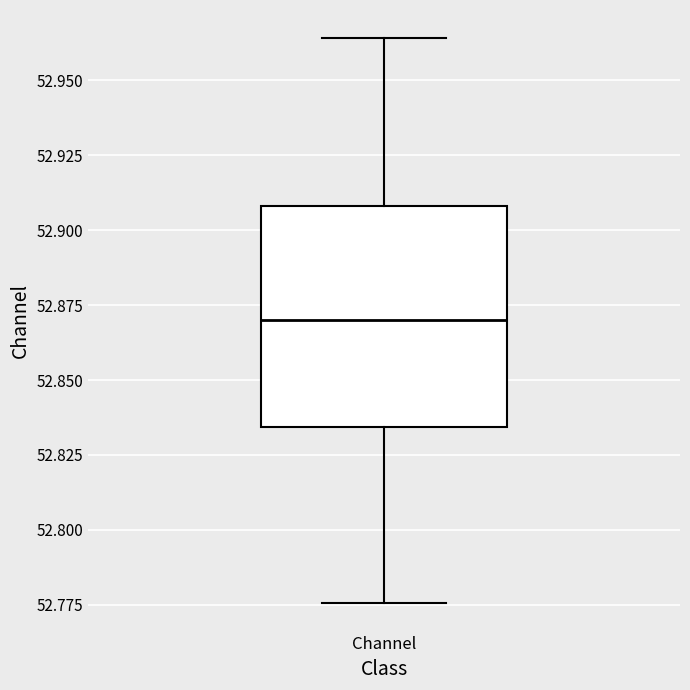

Where does the median line of the box for Channel sit on the y-axis? The values are not printed on the chart, so give them approximately, as read against the axis.

52.870